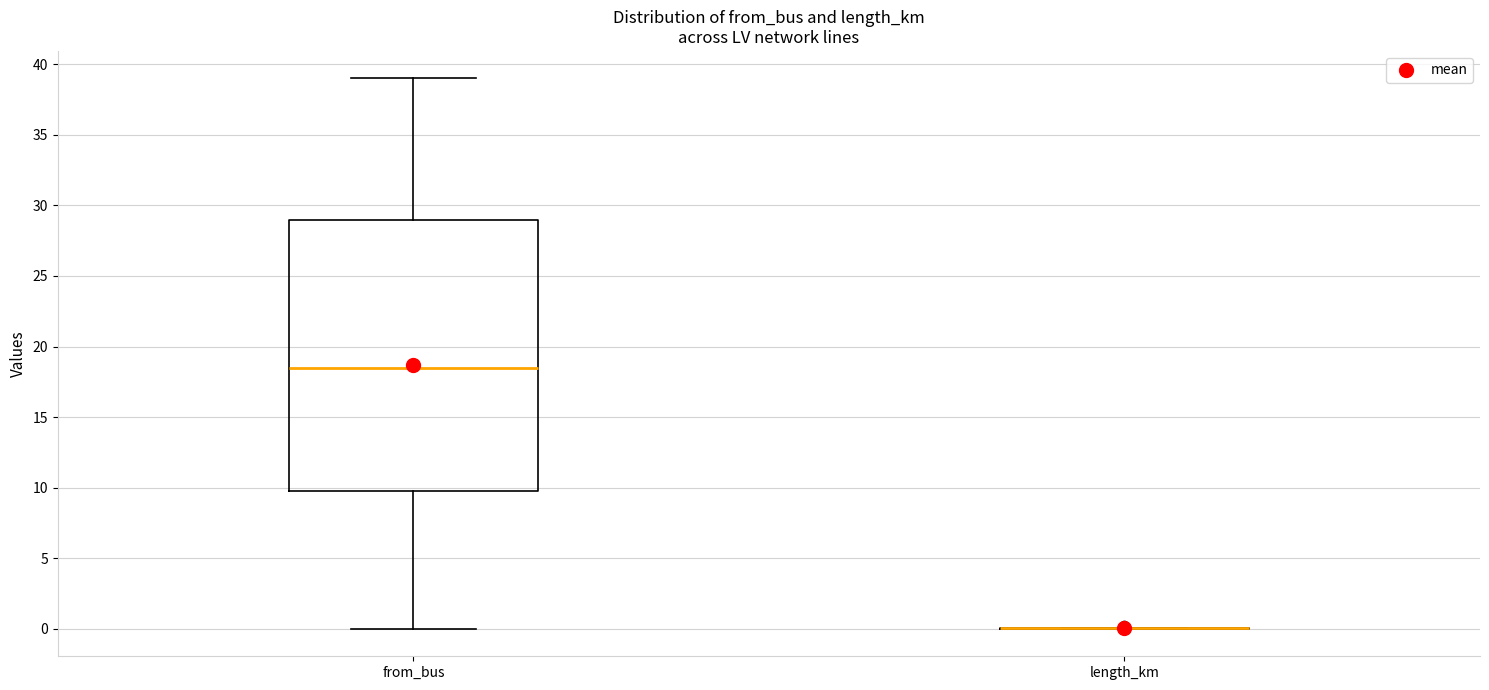

Which box is the tallest, from its lower edge to its upper edge?

from_bus